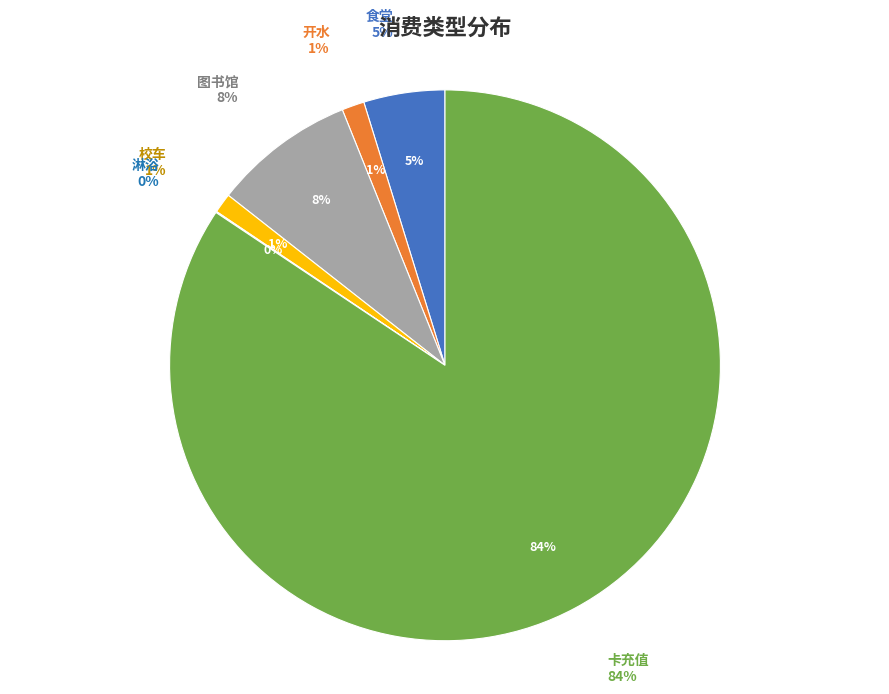

What is the smallest slice in the pie chart?

淋浴